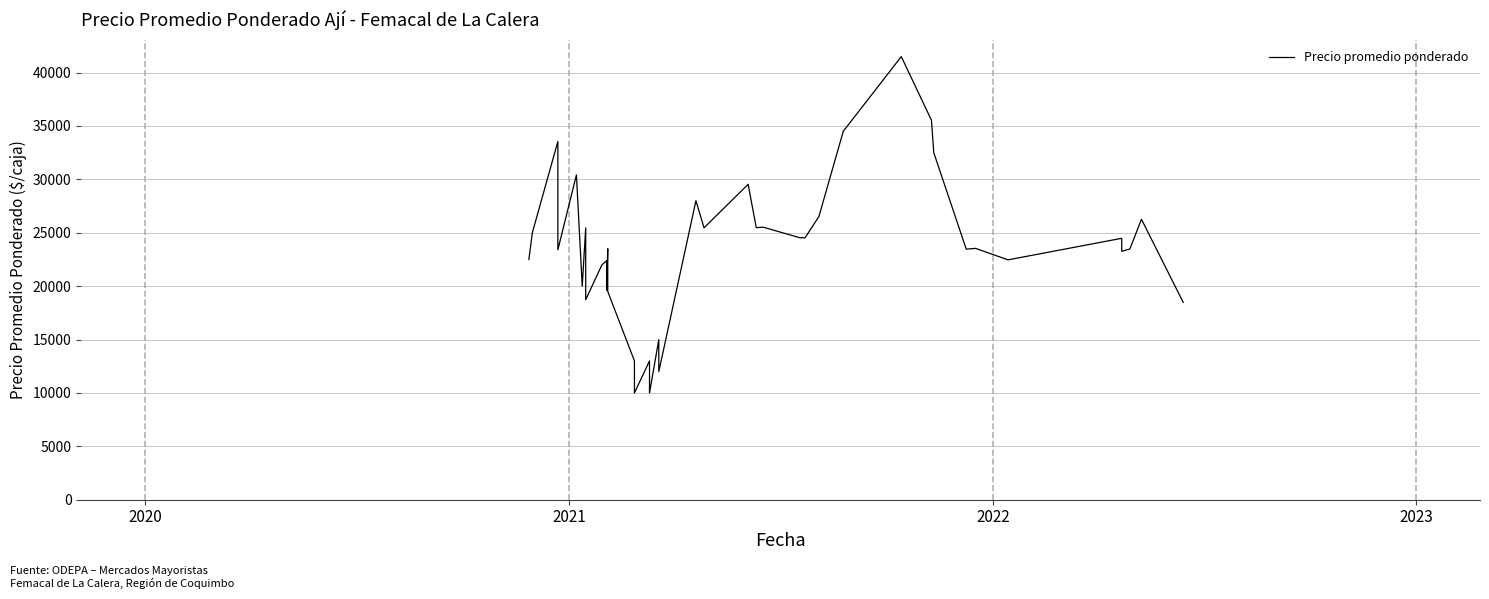

Does the chart display data point markers on the line(s)?

No